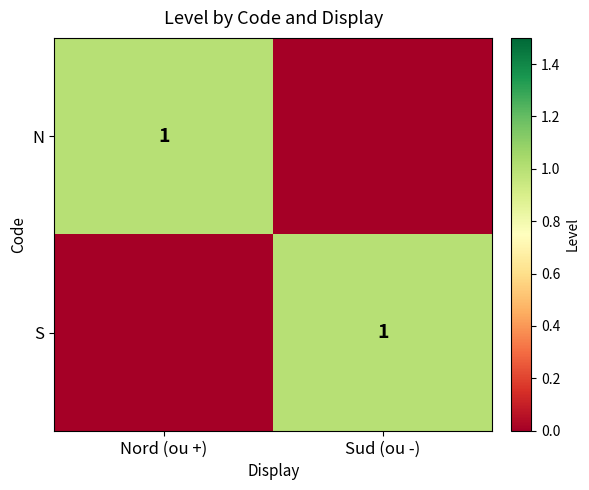

The value of S at Sud (ou -) is 1. True or false?

True